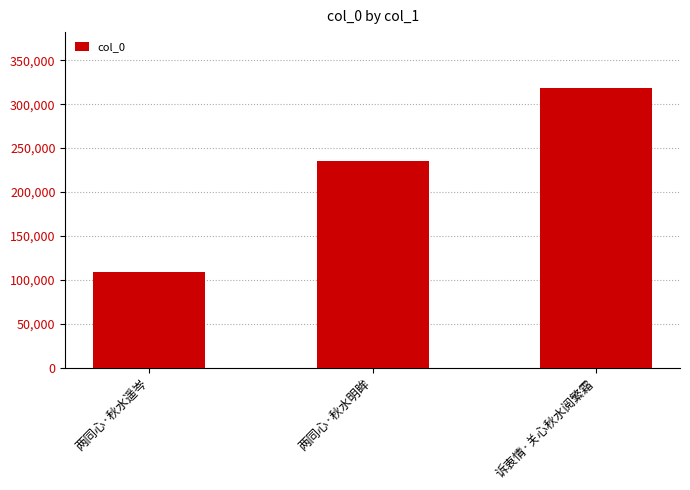

What is the label of the 2nd bar from the right?

两同心·秋水明眸